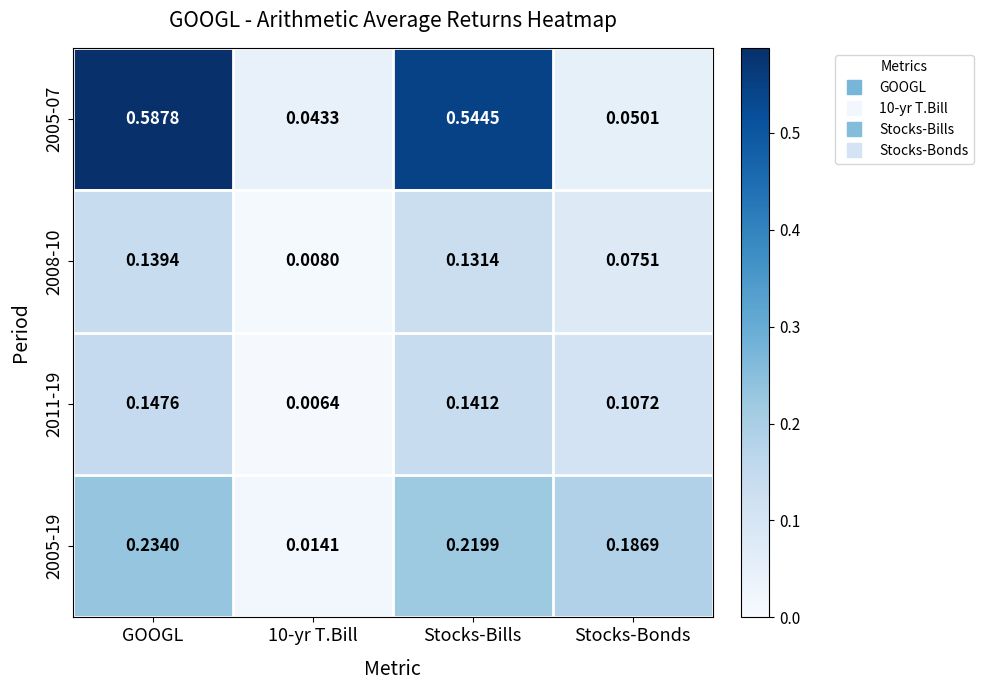

Is the value of 2005-07 at GOOGL greater than the value of 2011-19 at Stocks-Bills?

Yes